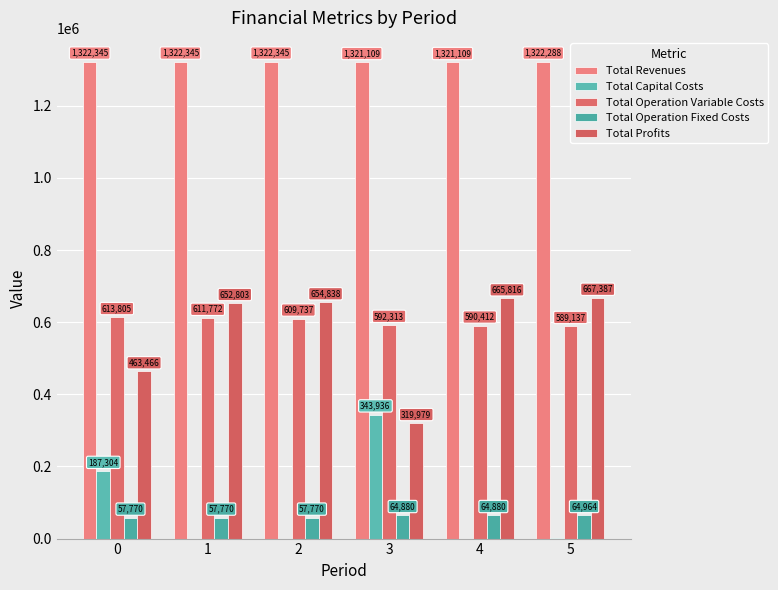

List the labels in order of Total Revenues value, largest first.

1, 2, 0, 5, 4, 3